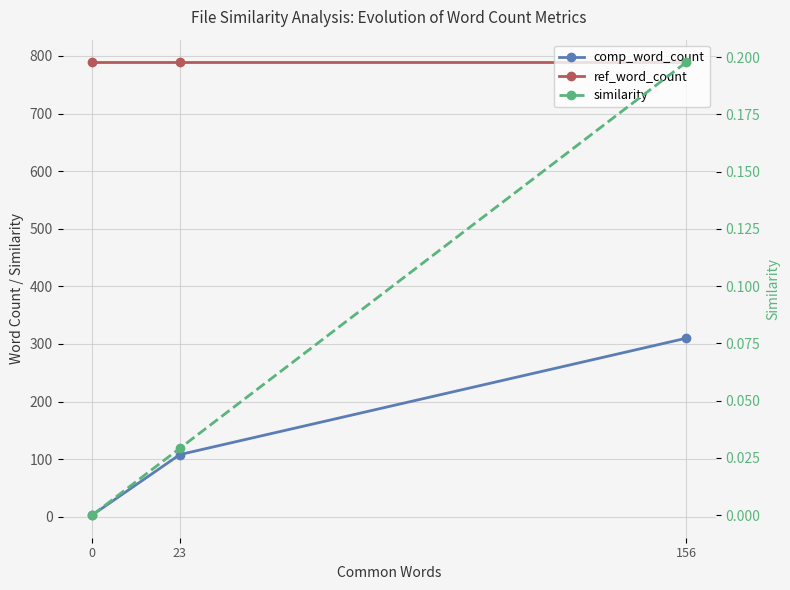

Which has a higher value, 0 or 23?

23